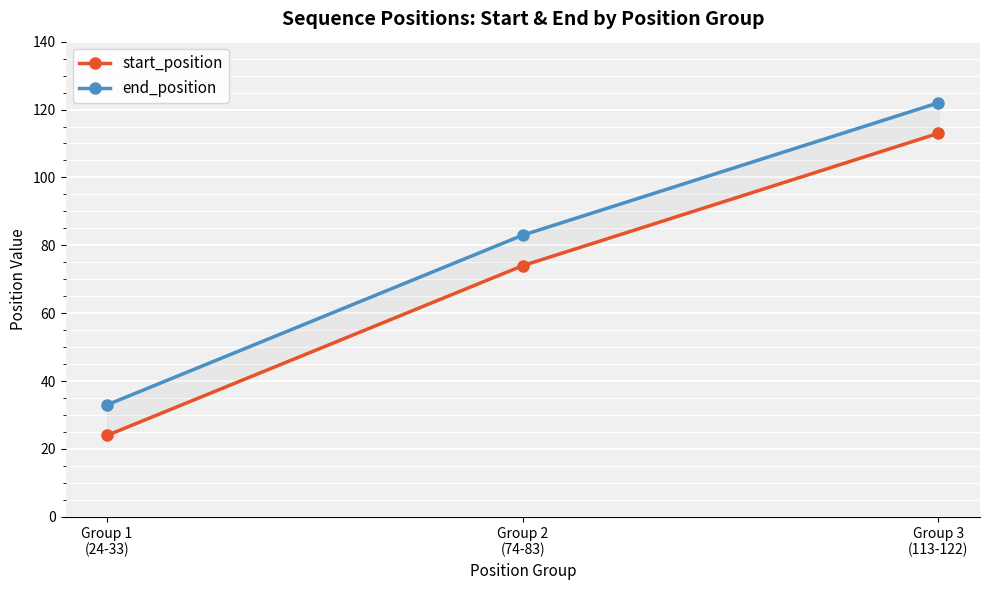

Rank the series by their average value, from highest to lowest.

end_position, start_position